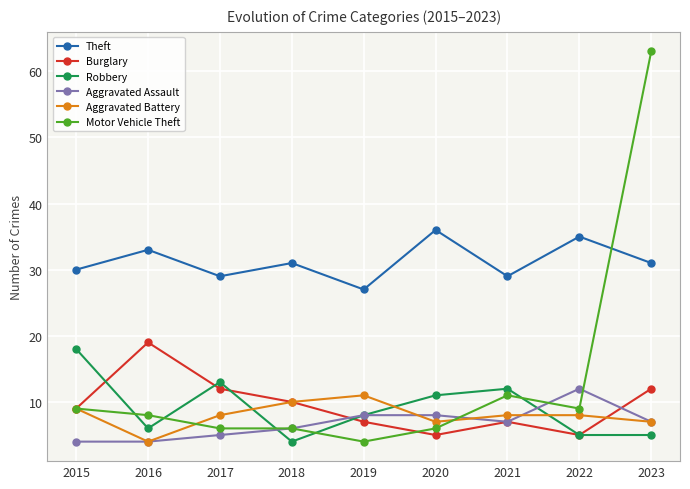

At which category is the sum across all series the highest?

2023